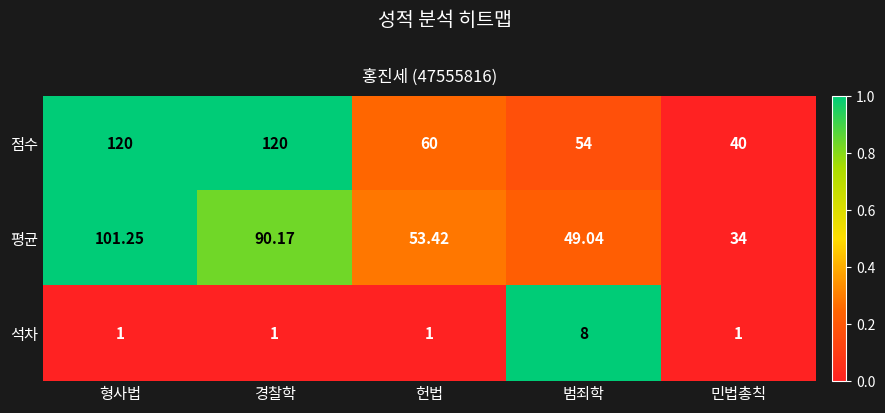

Rank the series by their maximum value, from highest to lowest.

점수, 평균, 석차